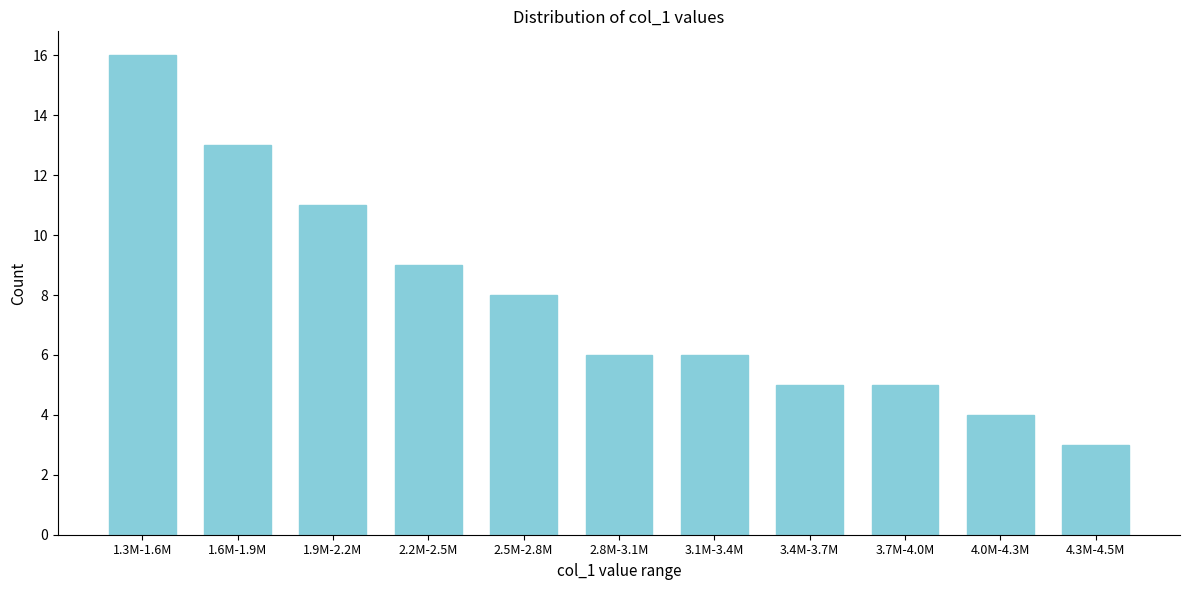

Reading right to left, transcribe all the data shown in this chart.

4.3M-4.5M=3	4.0M-4.3M=4	3.7M-4.0M=5	3.4M-3.7M=5	3.1M-3.4M=6	2.8M-3.1M=6	2.5M-2.8M=8	2.2M-2.5M=9	1.9M-2.2M=11	1.6M-1.9M=13	1.3M-1.6M=16